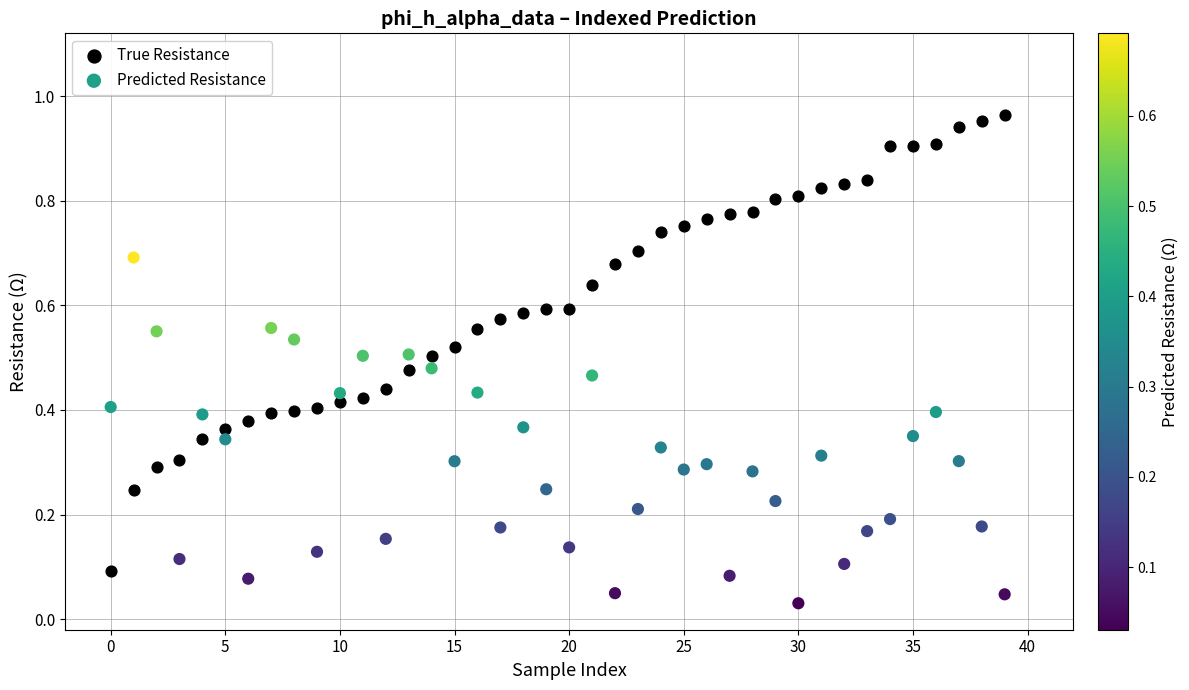

Which series reaches the maximum Y coordinate?

True Resistance